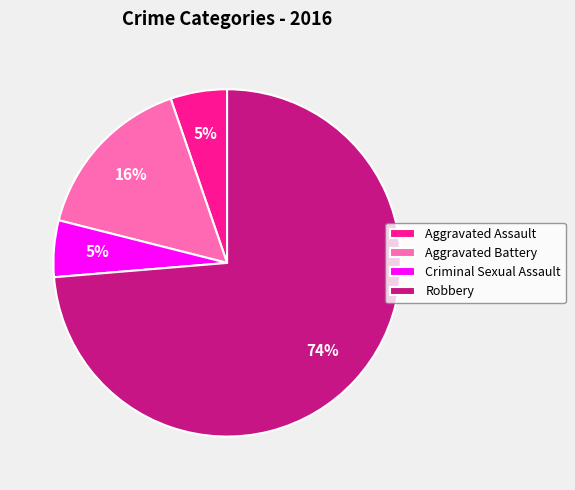

The Aggravated Assault slice represents 5% of the pie. True or false?

True